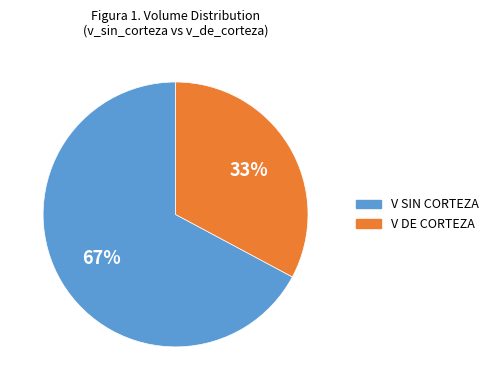

How many segments does this pie chart have?

2